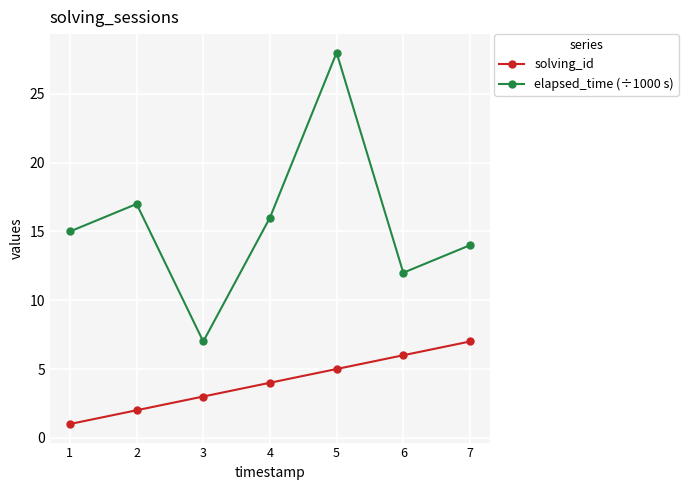

True or false: elapsed_time (÷1000 s) and solving_id cross at least once.

False